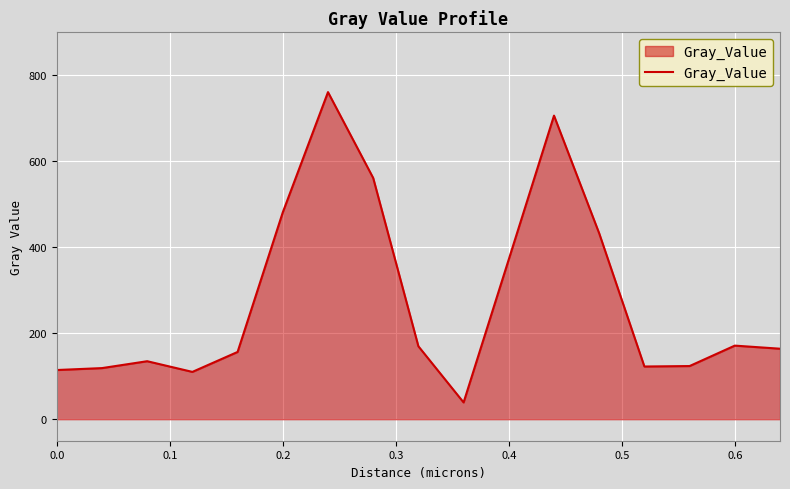

What is the maximum value shown in the chart?

760.9